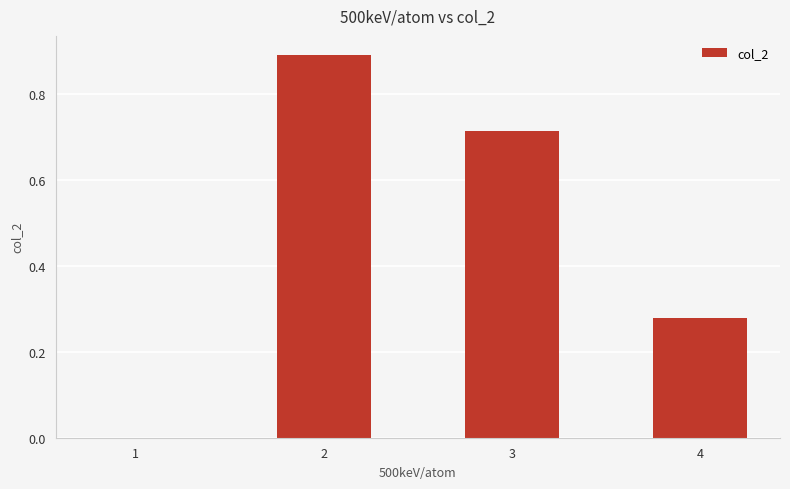

True or false: the data shows 0.5 at 2.

False